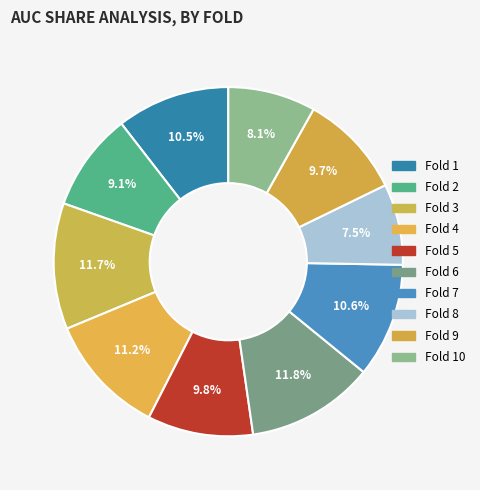

Which slice is the largest?

Fold 6